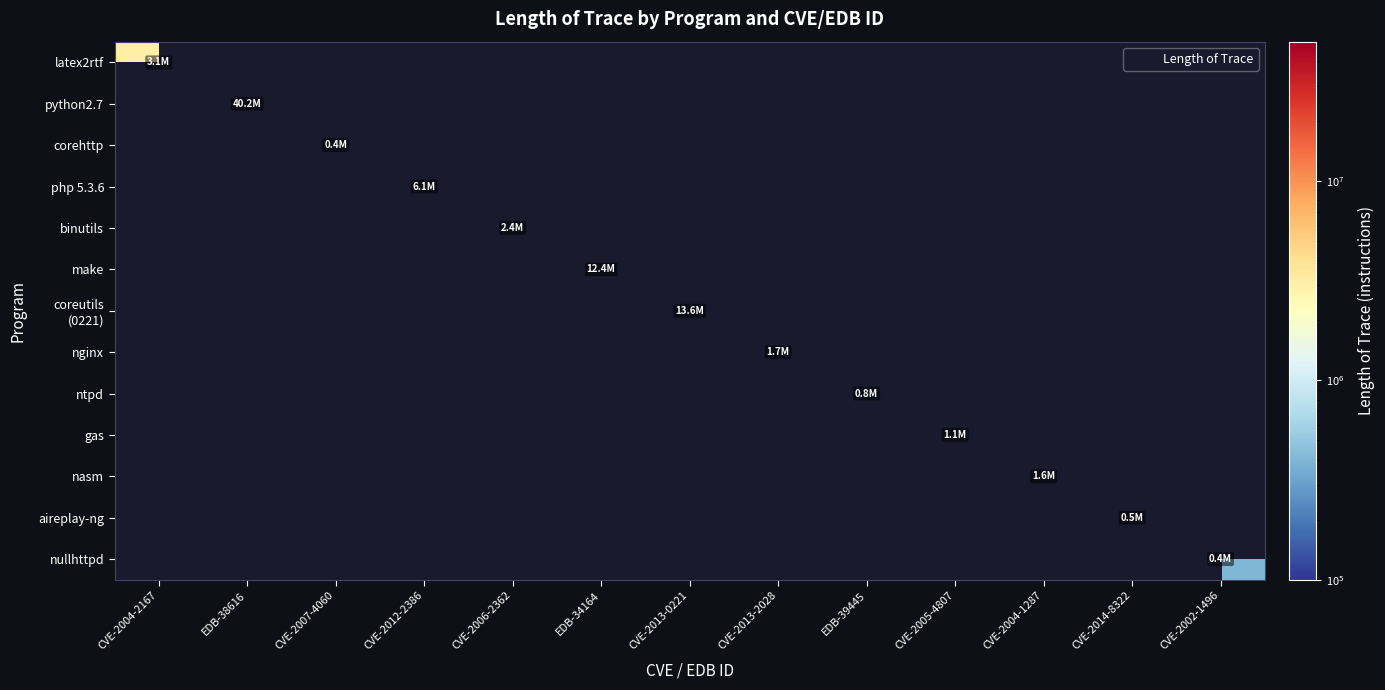

What is the maximum value shown in the chart?

40218996.0